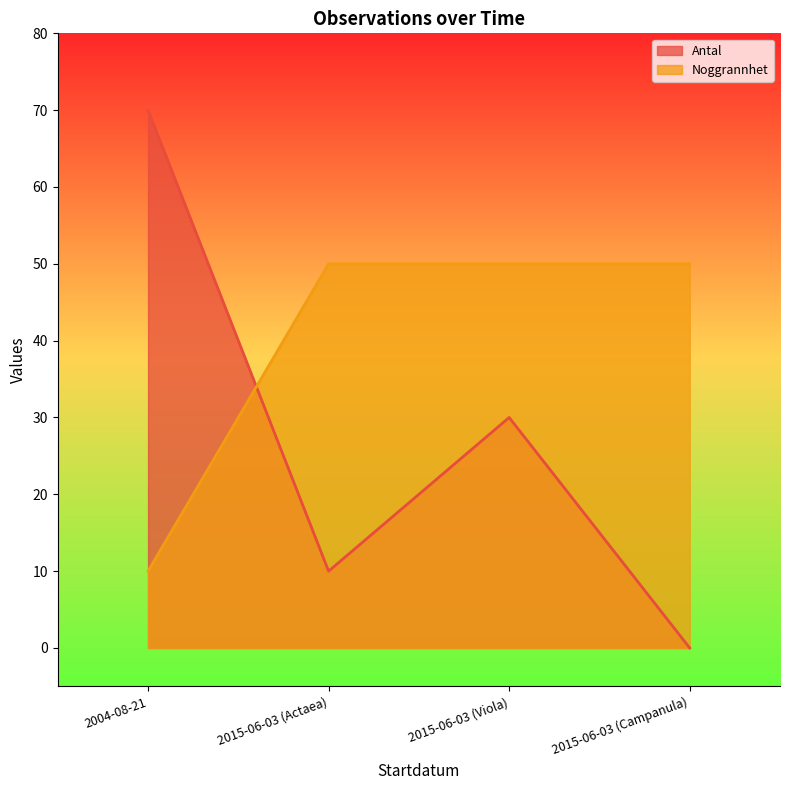

Reading left to right, extract all data points from this chart.

Antal: 2004-08-21=70	2015-06-03 (Actaea)=10	2015-06-03 (Viola)=30	2015-06-03 (Campanula)=0
Noggrannhet: 2004-08-21=10	2015-06-03 (Actaea)=50	2015-06-03 (Viola)=50	2015-06-03 (Campanula)=50